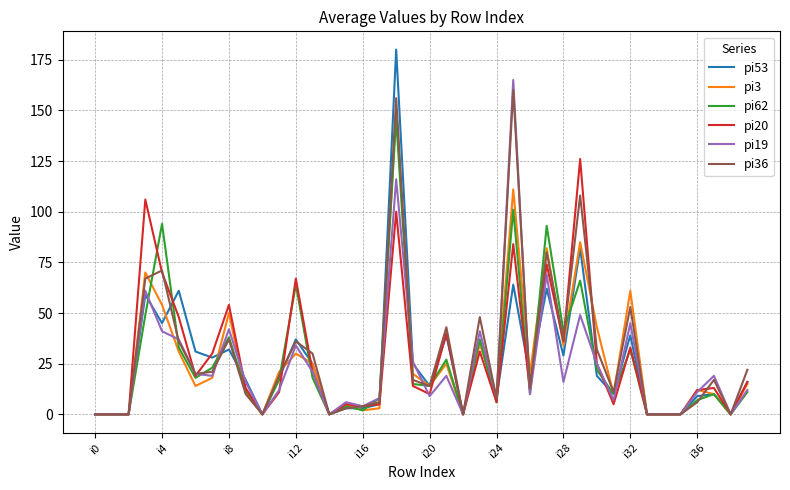

Which series has the largest range (max minus min)?

pi53